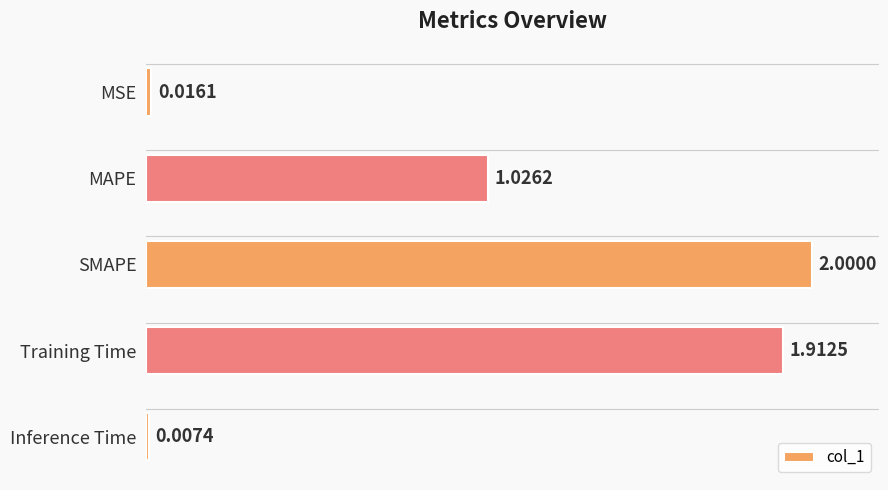

What is the difference between the maximum and minimum values?

2.0